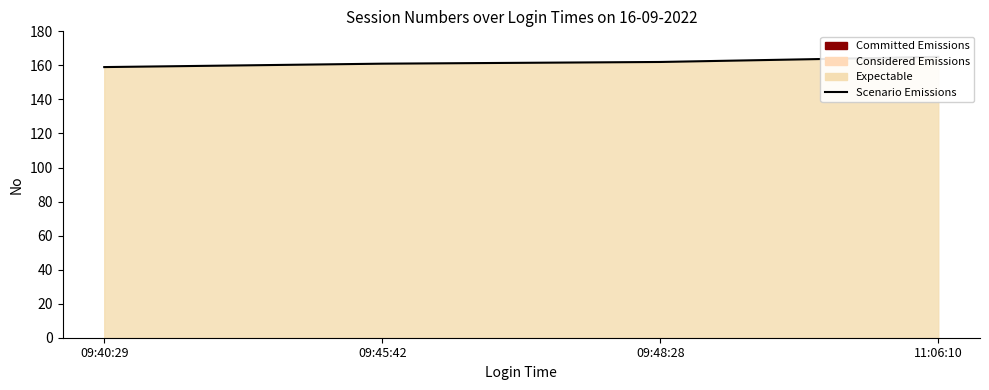

True or false: there are more than 1 points higher than both neighbors.

False